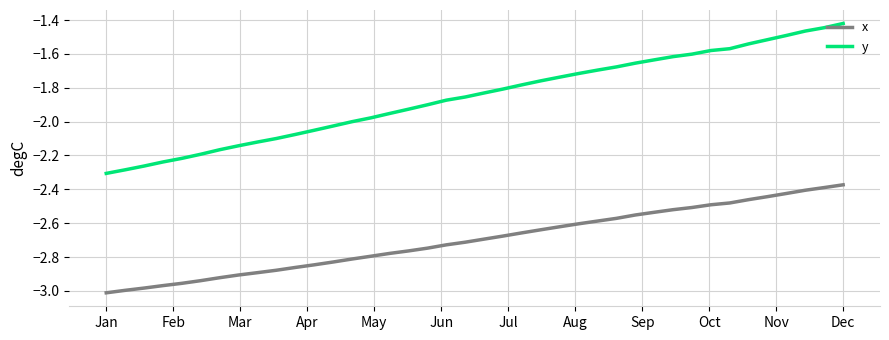

Which series has the largest total across all categories?

y